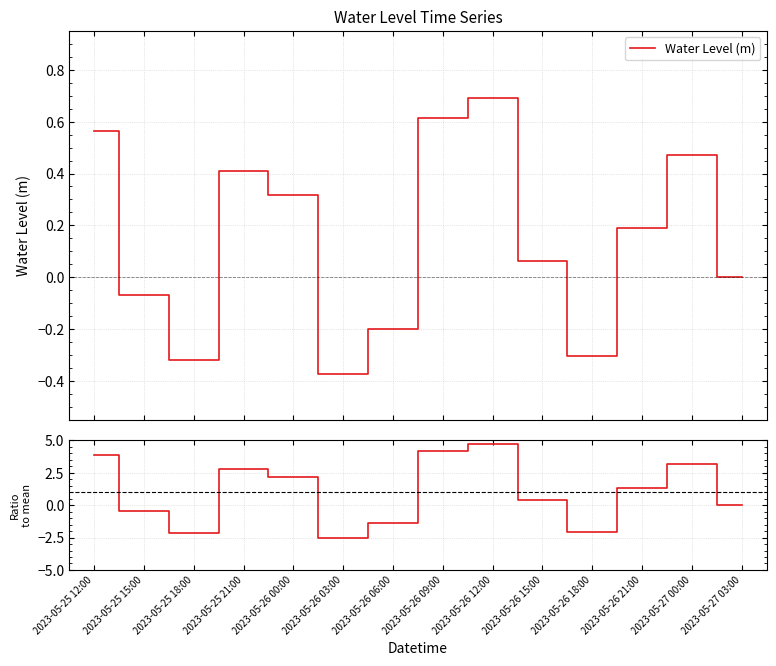

Reading left to right, what are all the values shown in this chart?

Water Level (m): 2023-05-25 12:00=0.6	2023-05-25 15:00=-0.1	2023-05-25 18:00=-0.3	2023-05-25 21:00=0.4	2023-05-26 00:00=0.3	2023-05-26 03:00=-0.4	2023-05-26 06:00=-0.2	2023-05-26 09:00=0.6	2023-05-26 12:00=0.7	2023-05-26 15:00=0.1	2023-05-26 18:00=-0.3	2023-05-26 21:00=0.2	2023-05-27 00:00=0.5	2023-05-27 03:00=0.0
Ratio to mean: 2023-05-25 12:00=3.8	2023-05-25 15:00=-0.5	2023-05-25 18:00=-2.2	2023-05-25 21:00=2.8	2023-05-26 00:00=2.1	2023-05-26 03:00=-2.5	2023-05-26 06:00=-1.4	2023-05-26 09:00=4.2	2023-05-26 12:00=4.7	2023-05-26 15:00=0.4	2023-05-26 18:00=-2.1	2023-05-26 21:00=1.3	2023-05-27 00:00=3.2	2023-05-27 03:00=0.0